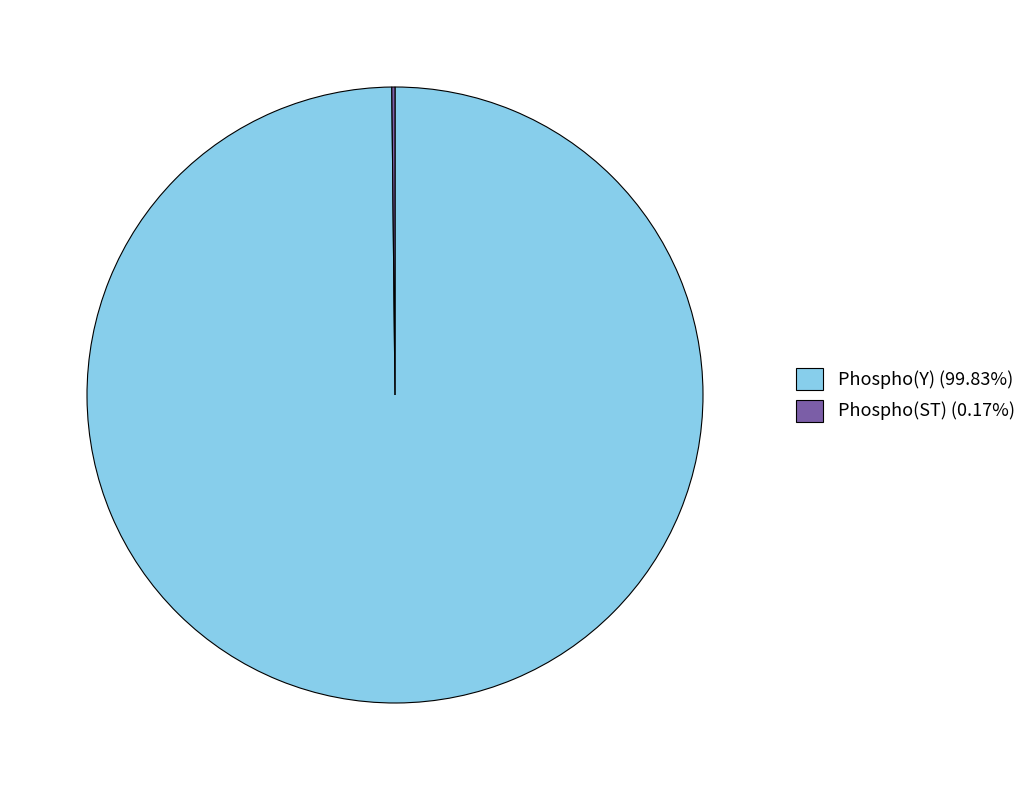

Does any single category account for the majority?

Yes